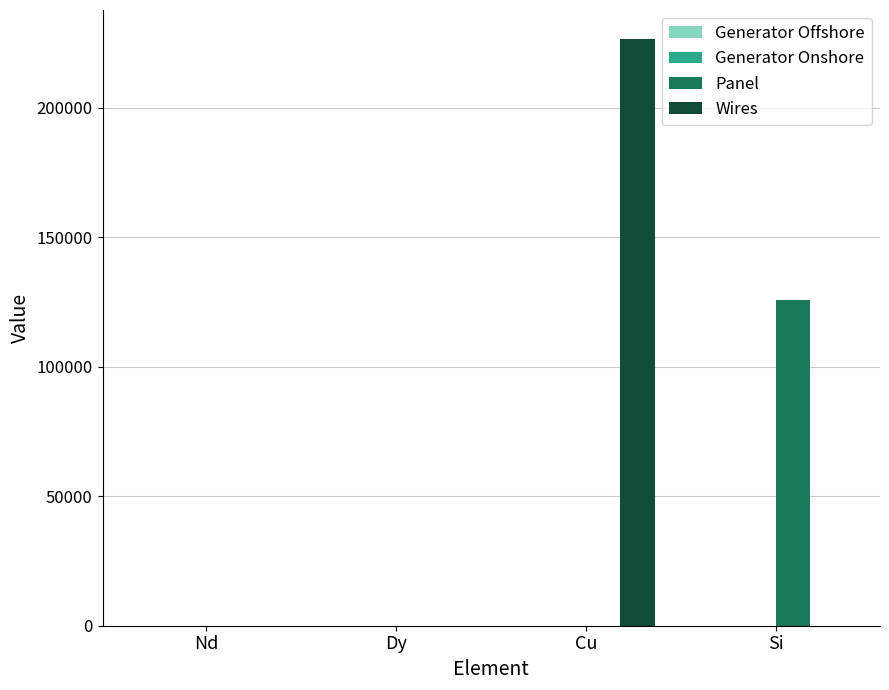

What is the greatest value displayed?

226504.8